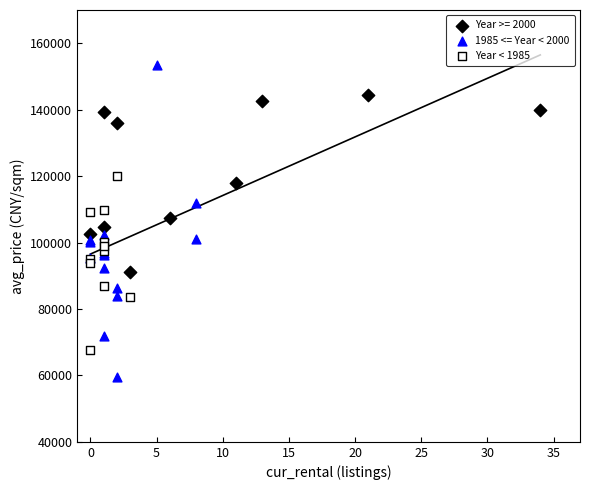

Which series reaches the minimum Y coordinate?

1985 <= Year < 2000